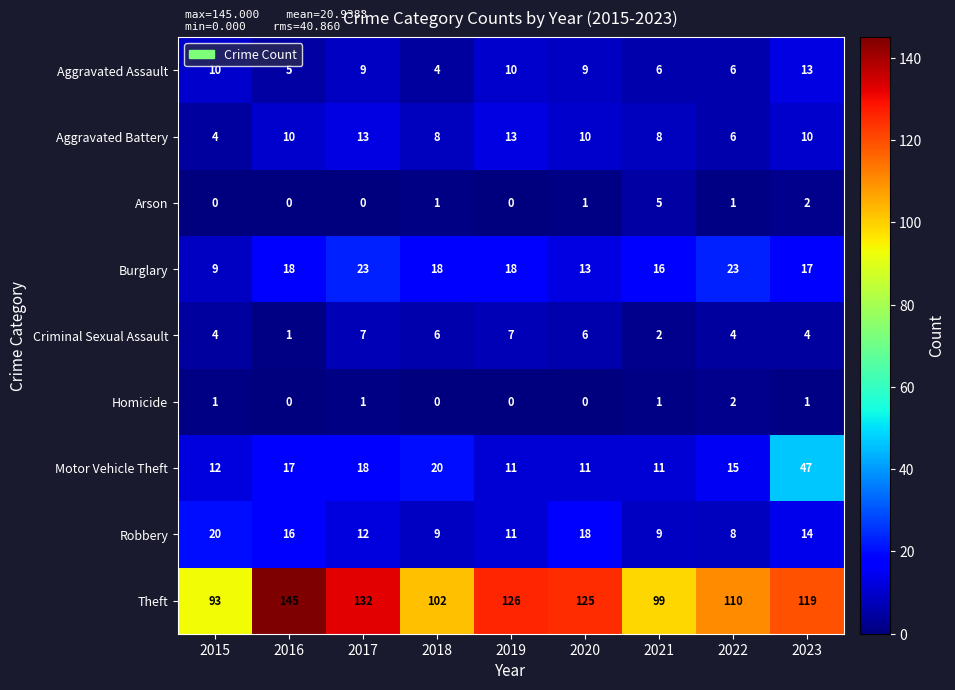

What is the sum of all Motor Vehicle Theft values?

162